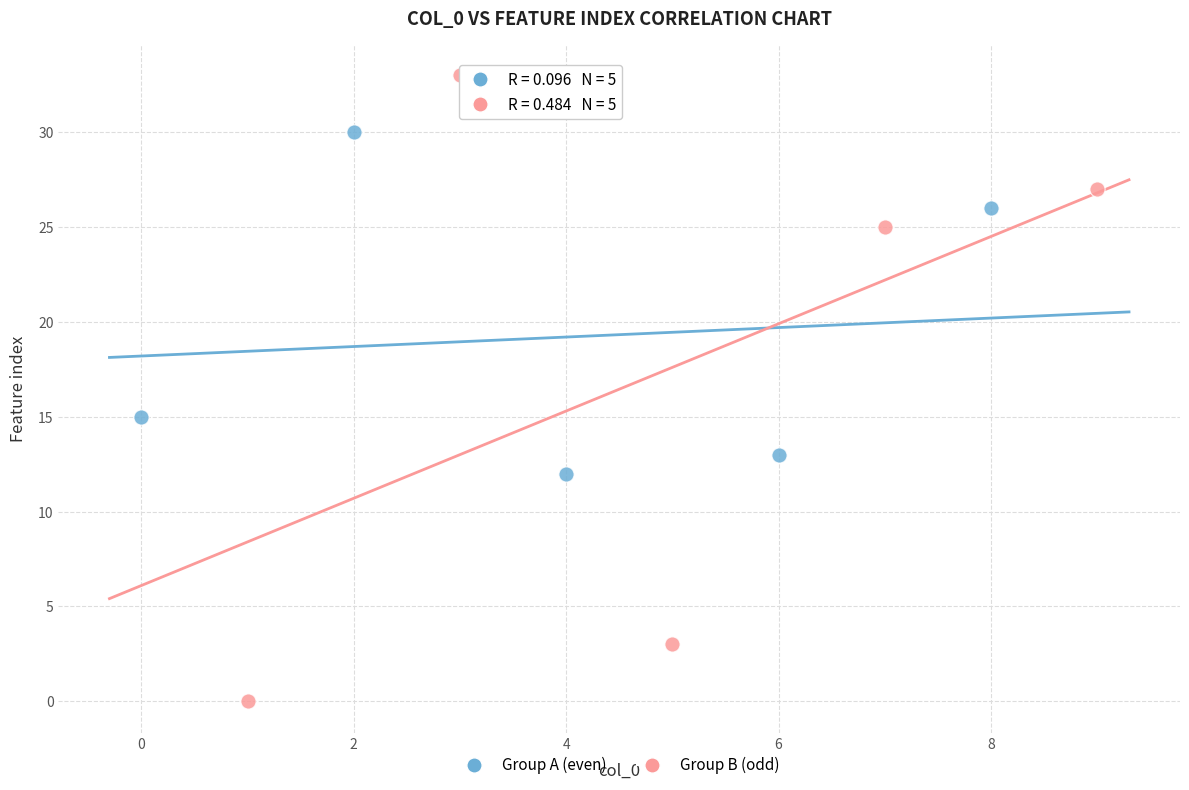

Which series has the widest spread of Y values?

Group B (odd)